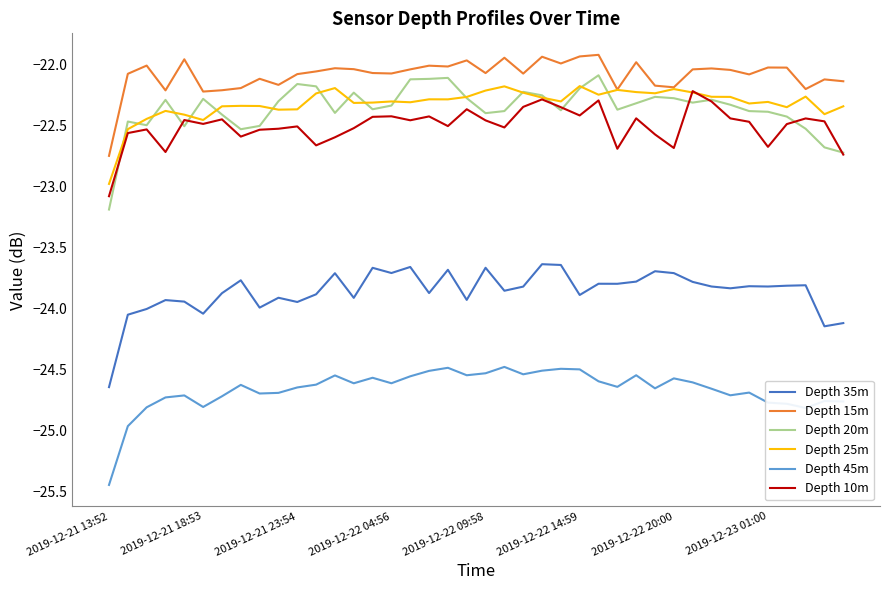

In Depth 35m, how many points are lower than both neighbors (excluding endpoints)?

13